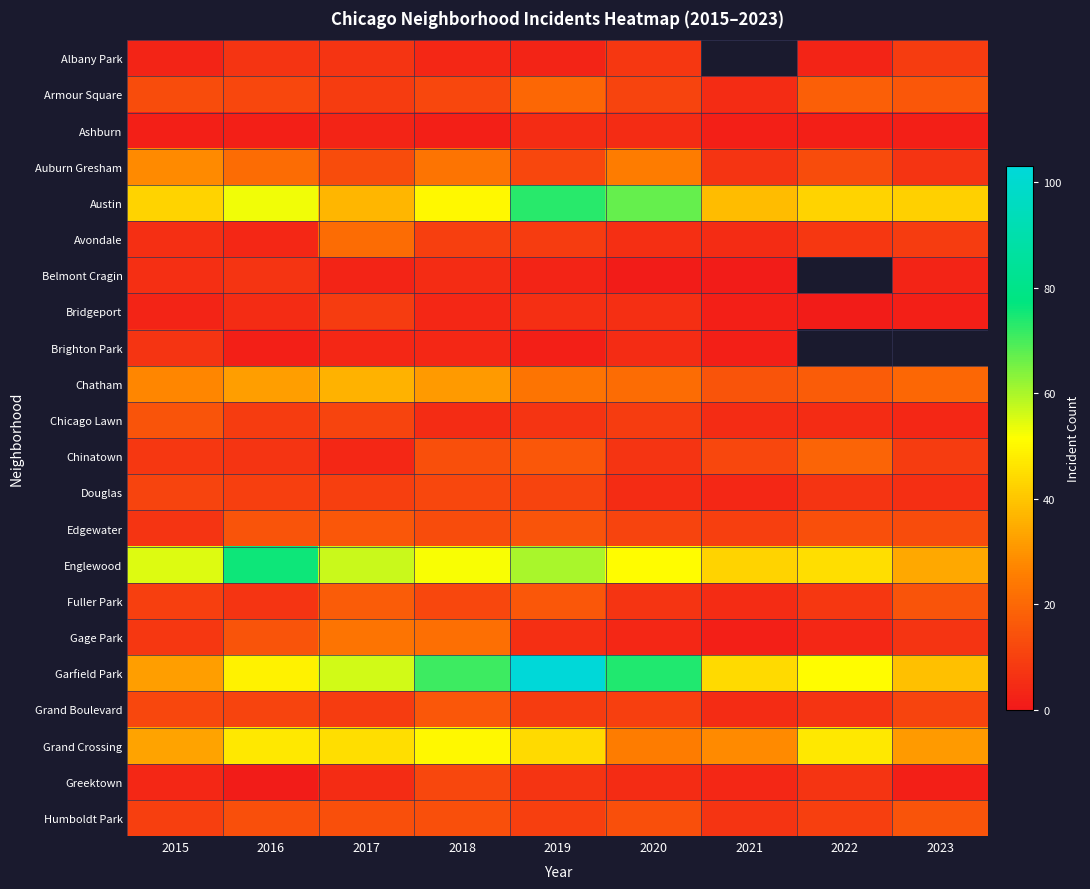

What is the sum of the Garfield Park values at 2017 and 2023?

95.0